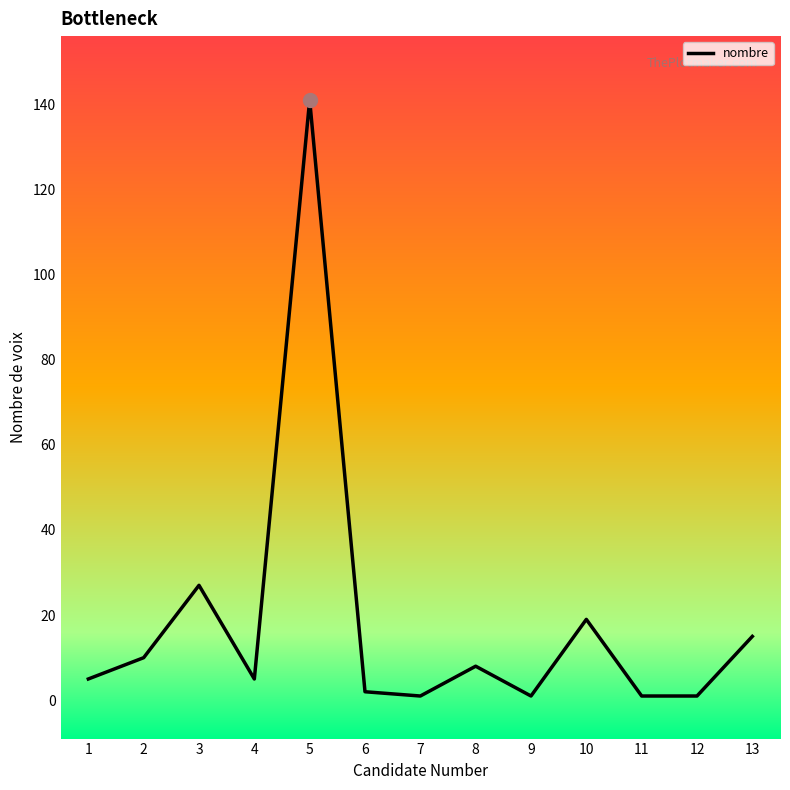

What is the sum of all values?

236